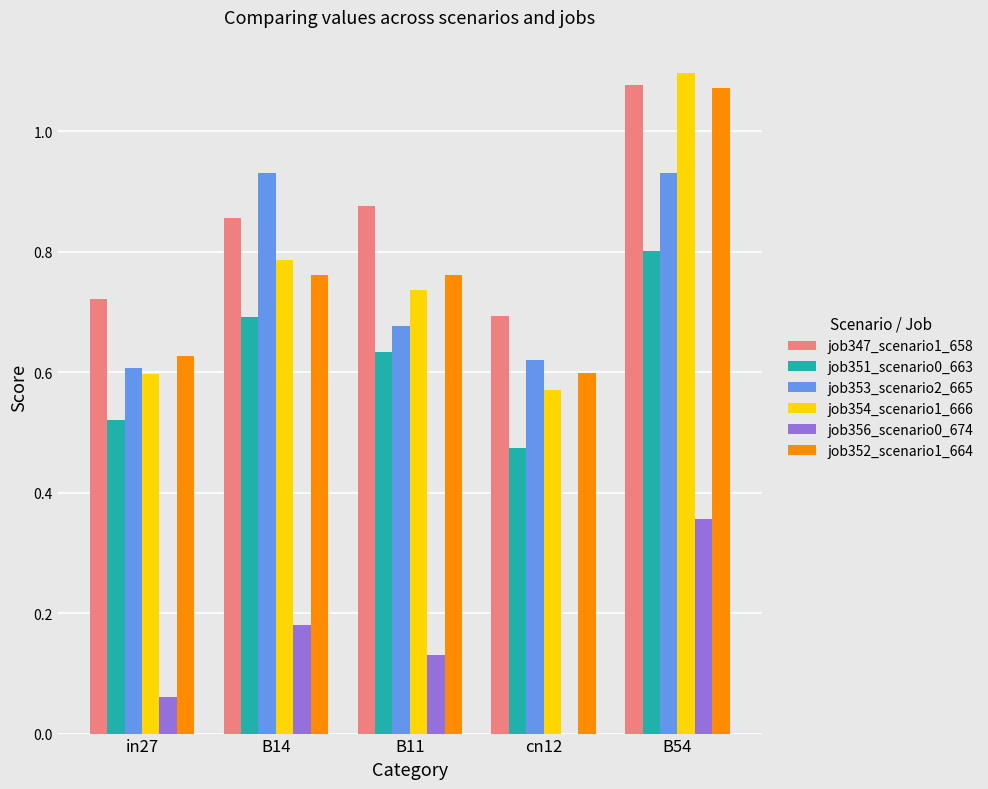

What is the sum of all job351_scenario0_663 values?

3.1